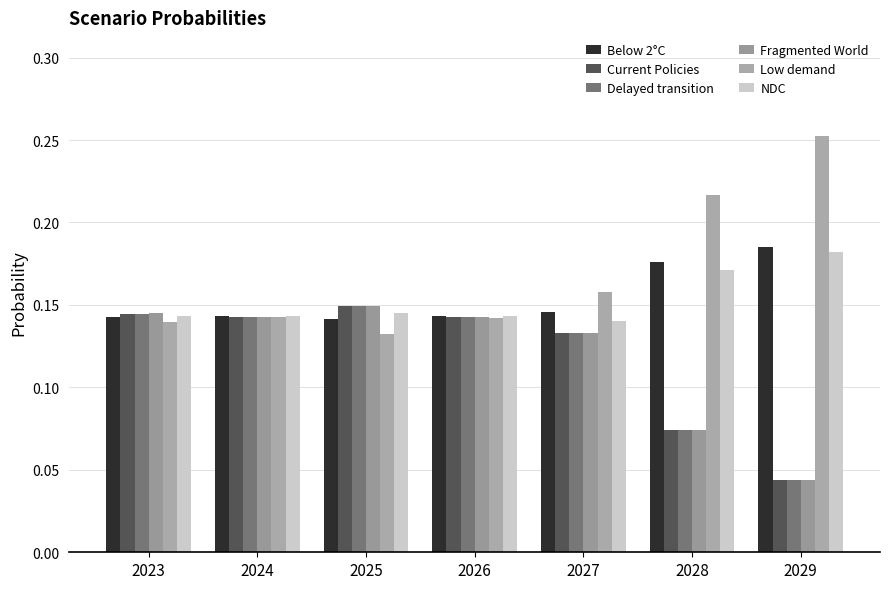

What is the difference between the second highest and second lowest values in the Current Policies series?

0.1